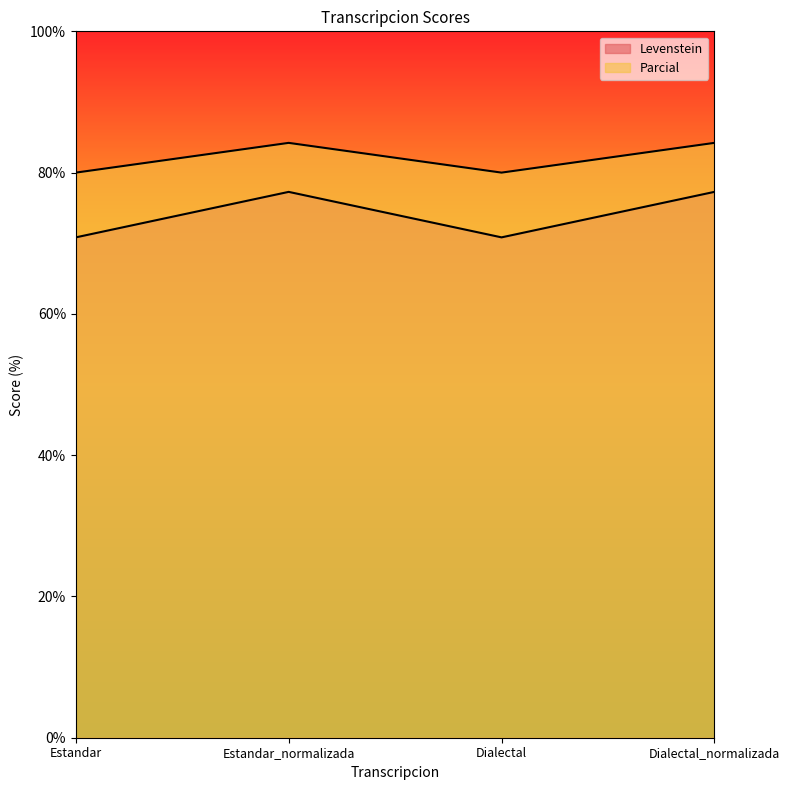

Rank the categories by Parcial value from lowest to highest.

Estandar, Dialectal, Estandar_normalizada, Dialectal_normalizada